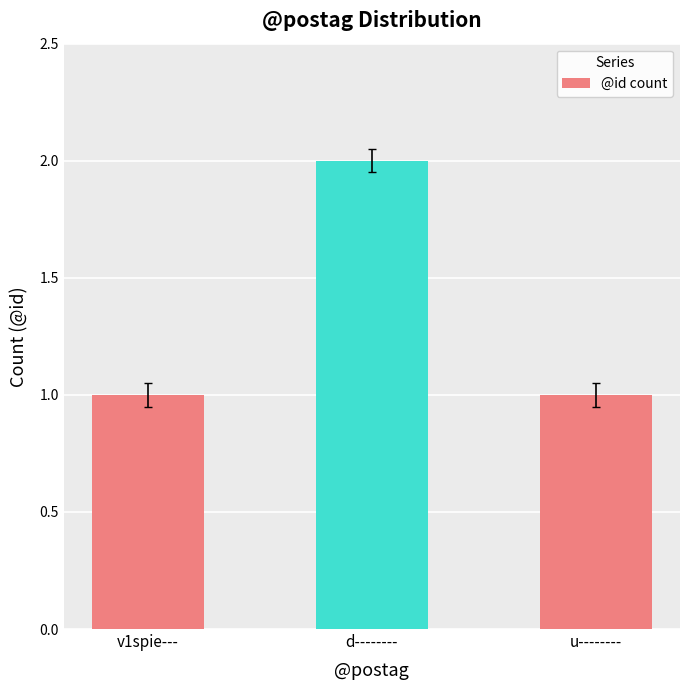

What is the label of the 2nd bar from the left?

d--------